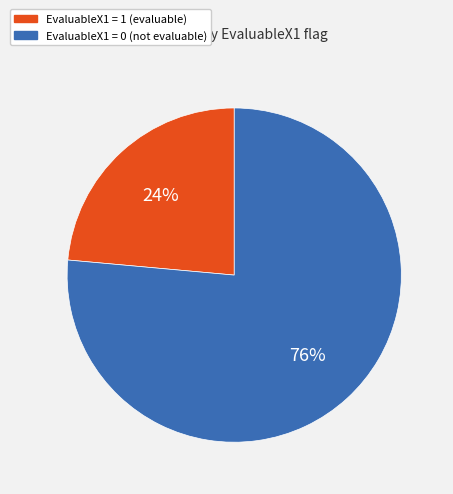

To the nearest percent, what is the average slice percentage?

50%